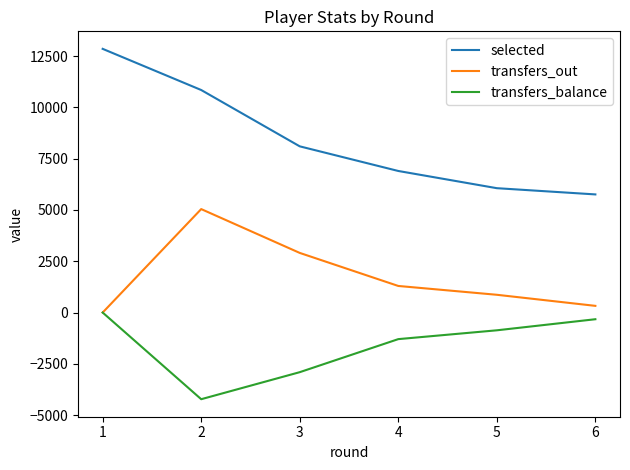

Is this an area chart (filled region under the line)?

No